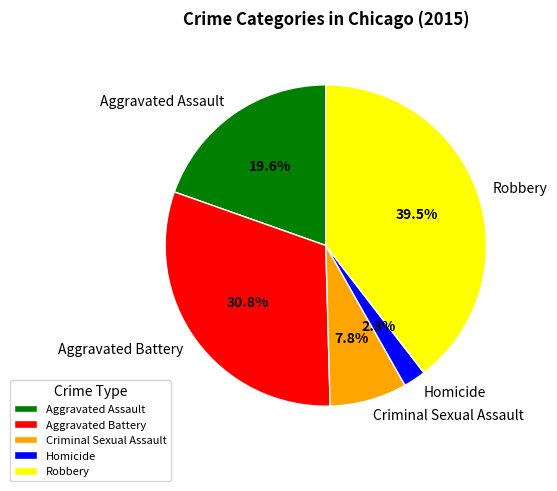

How many slices are in this pie chart?

5